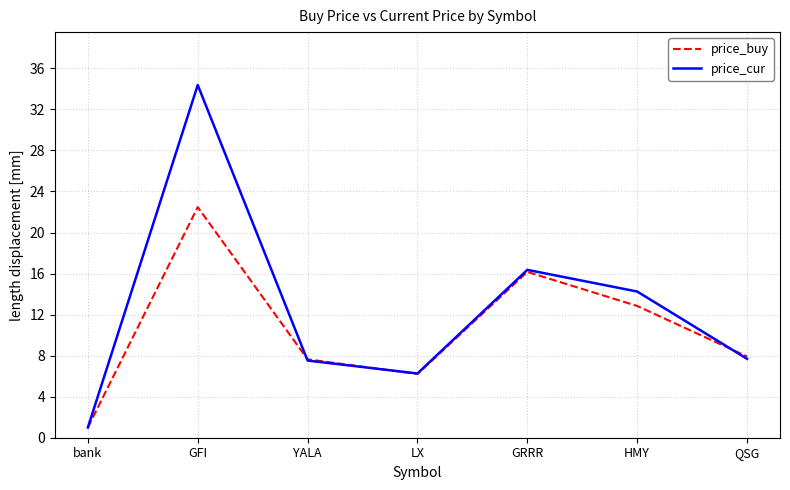

Rank the series by their average value, from highest to lowest.

price_cur, price_buy